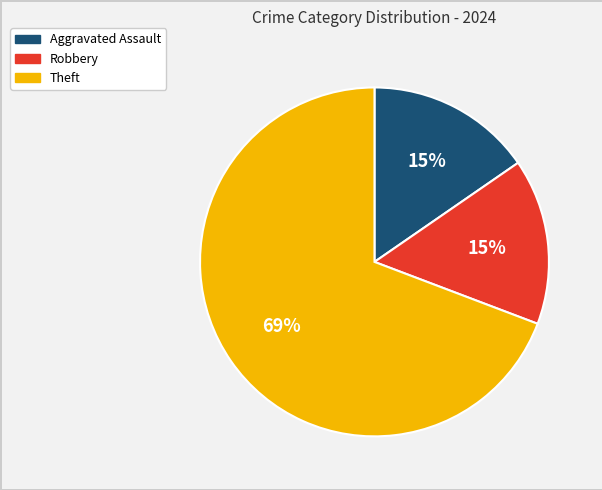

Is there any slice that represents more than half of the pie?

Yes